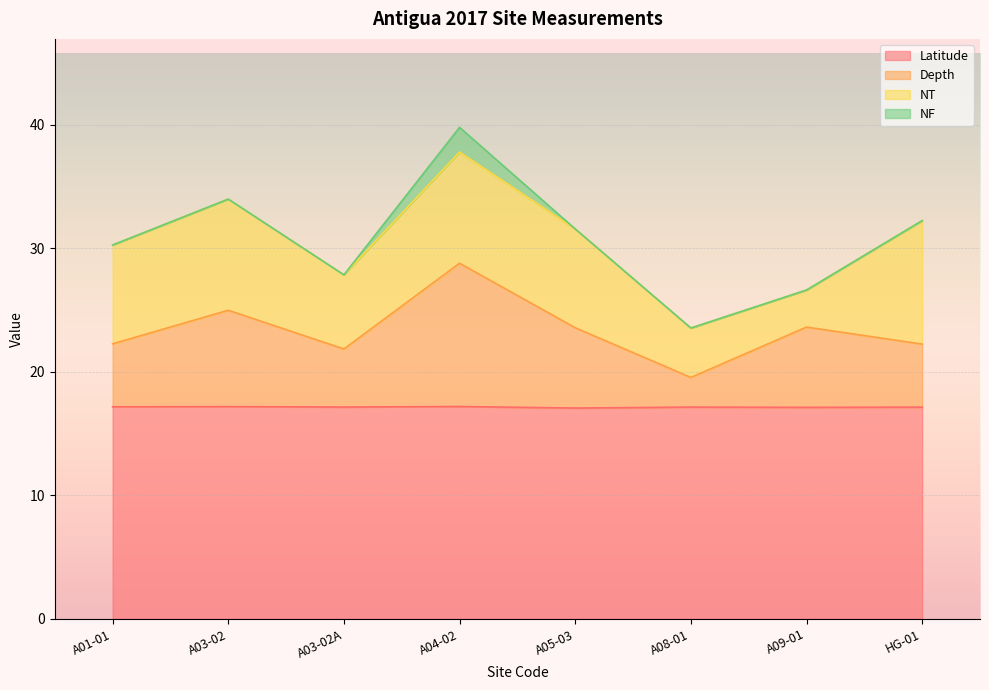

True or false: Latitude and Depth cross at least once.

False